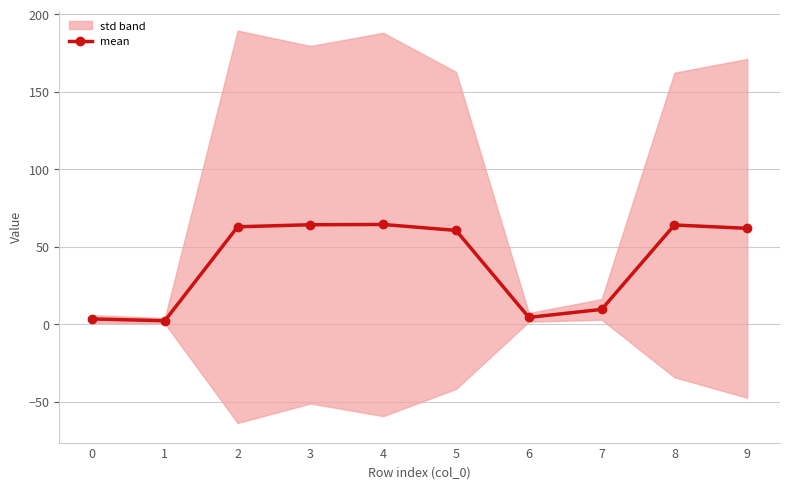

What is the difference between the values at 9 and 1?

59.7